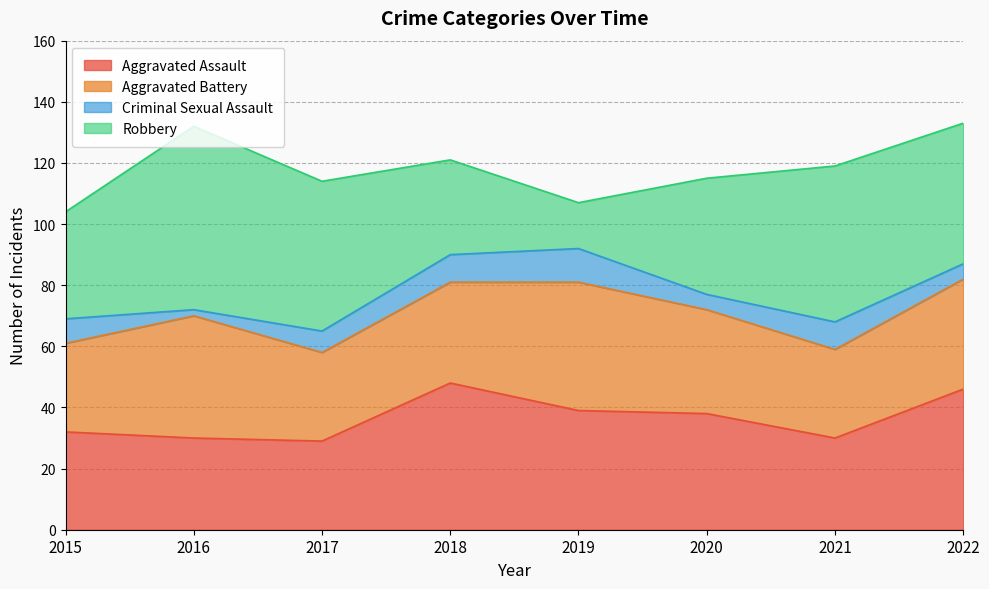

At which category does the chart reach its minimum across all series?

2016